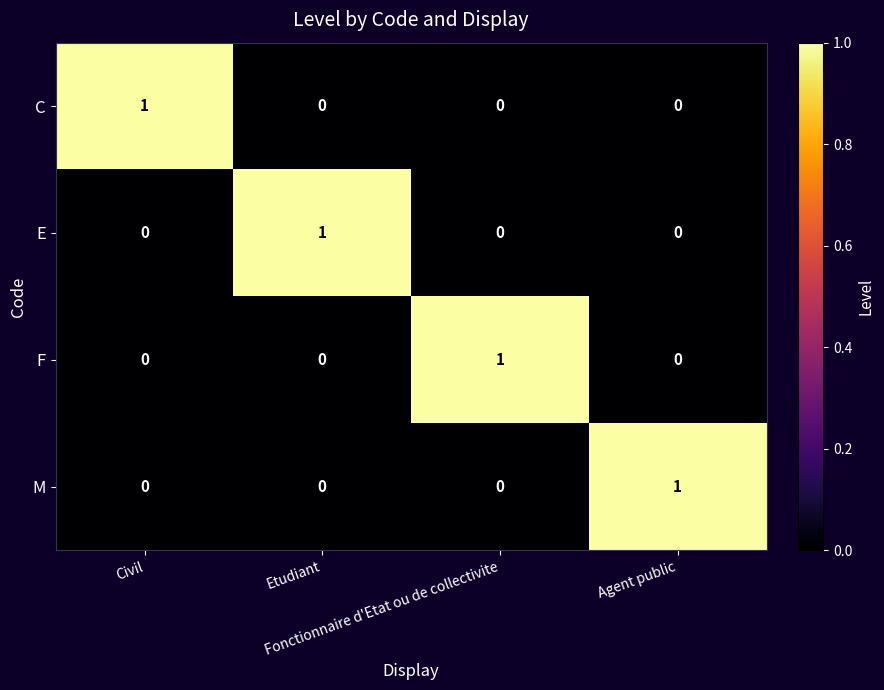

At how many categories does at least one series exceed 0?

4